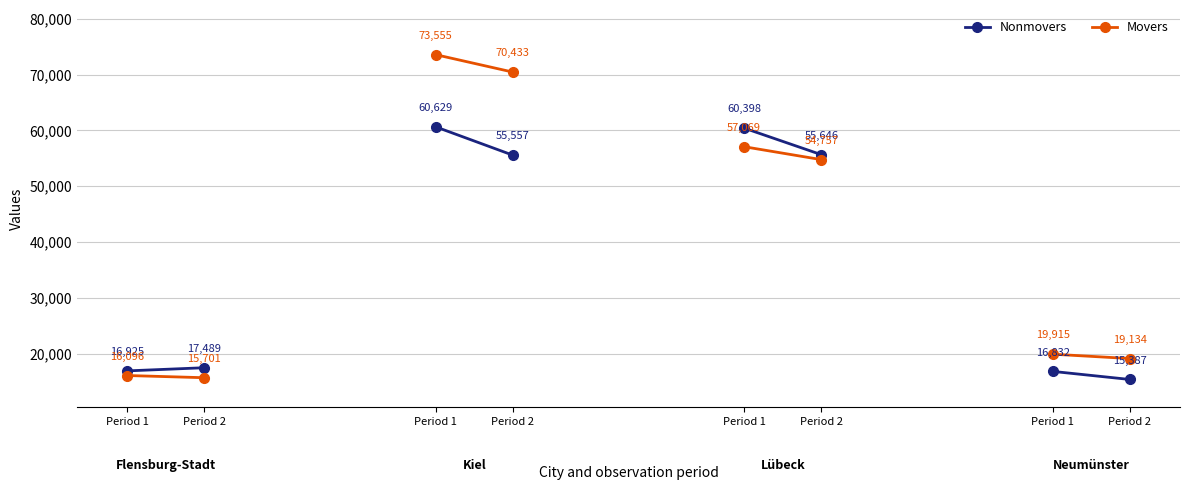

How many Nonmovers values are between 16925 and 17489?

2